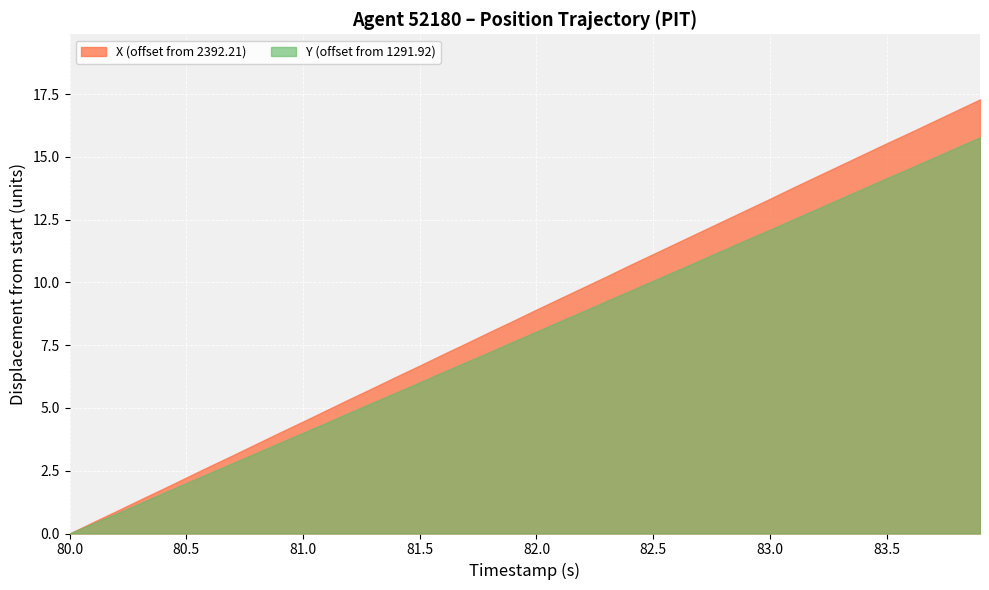

Which series has the widest spread of values?

X (offset from 2392.21)